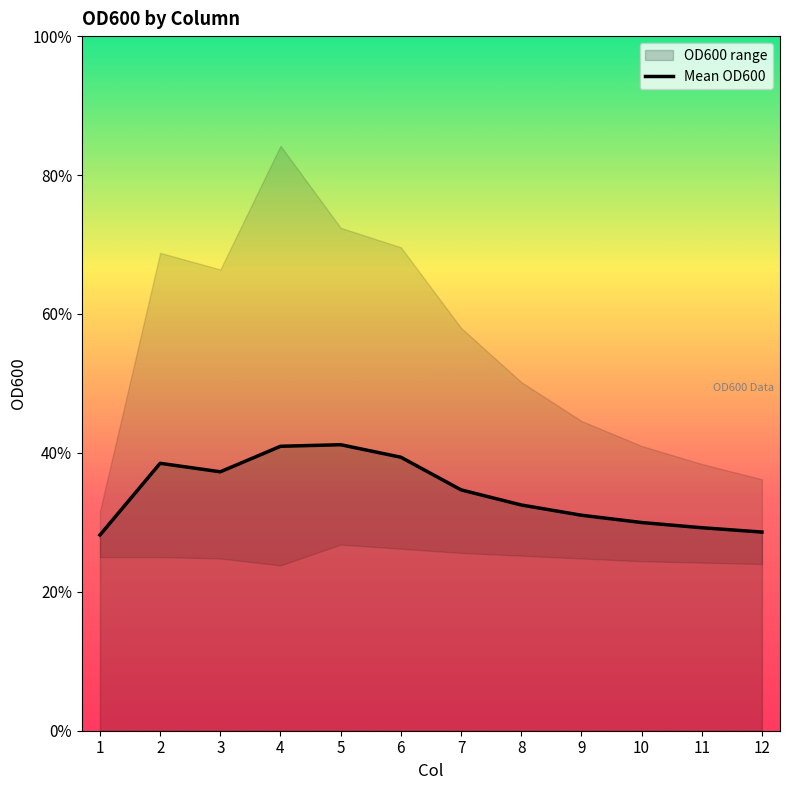

Reading left to right, list all the values displayed in this chart.

1=0.1	2=0.2	3=0.2	4=0.2	5=0.2	6=0.2	7=0.2	8=0.2	9=0.2	10=0.1	11=0.1	12=0.1